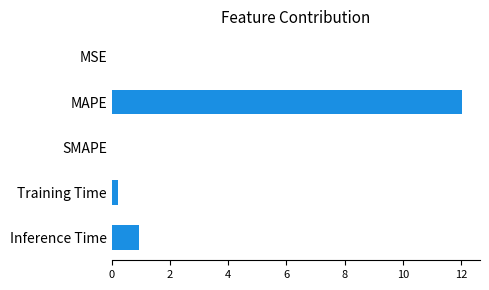

Which has a higher value, MAPE or Training Time?

MAPE